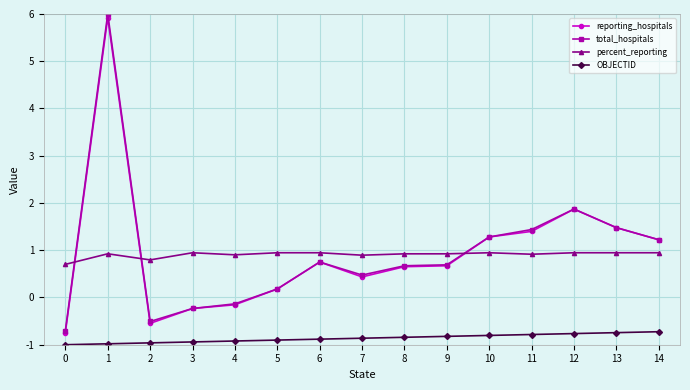

The percent_reporting series shows 0.9 at 8. True or false?

True